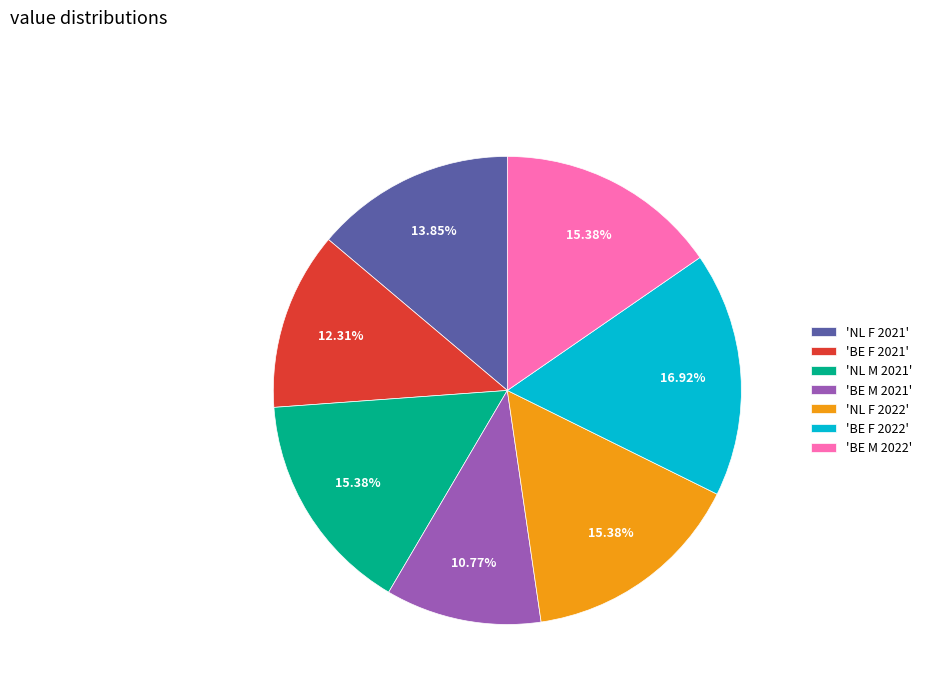

Is 'BE M 2022' the majority of the pie?

No